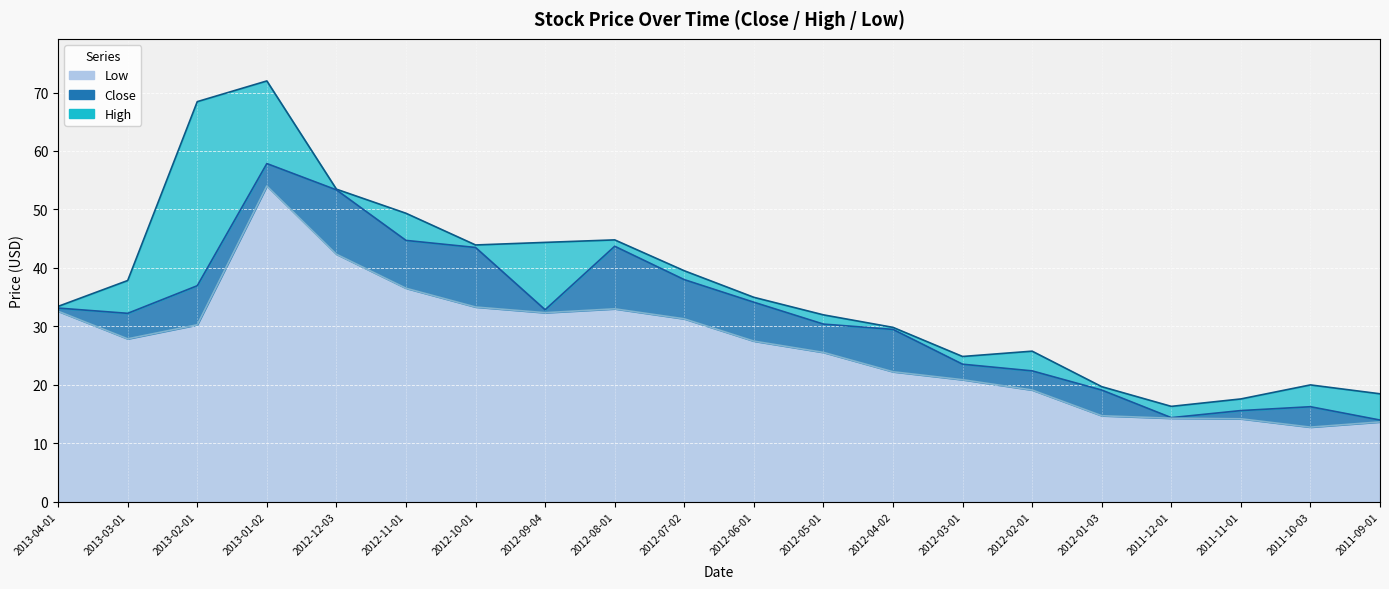

What is the difference between the High values at 2013-04-01 and 2012-07-02?

6.1